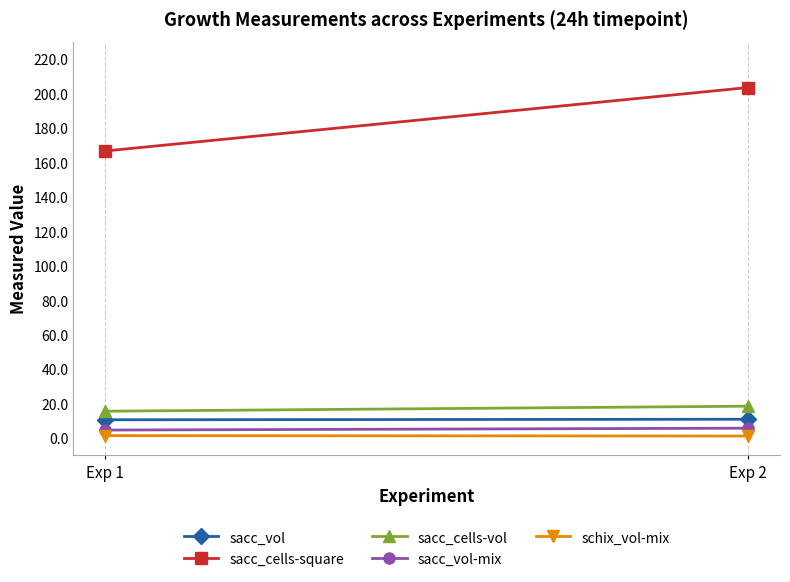

Is the value of sacc_cells-vol at Exp 2 greater than the value of sacc_vol at Exp 1?

Yes